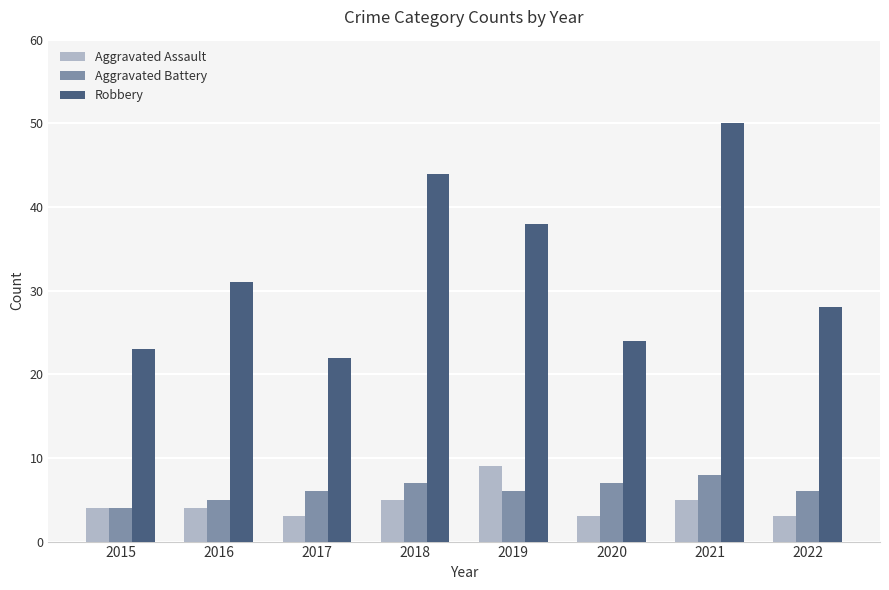

What are all the series names shown in the legend?

Aggravated Assault, Aggravated Battery, Robbery